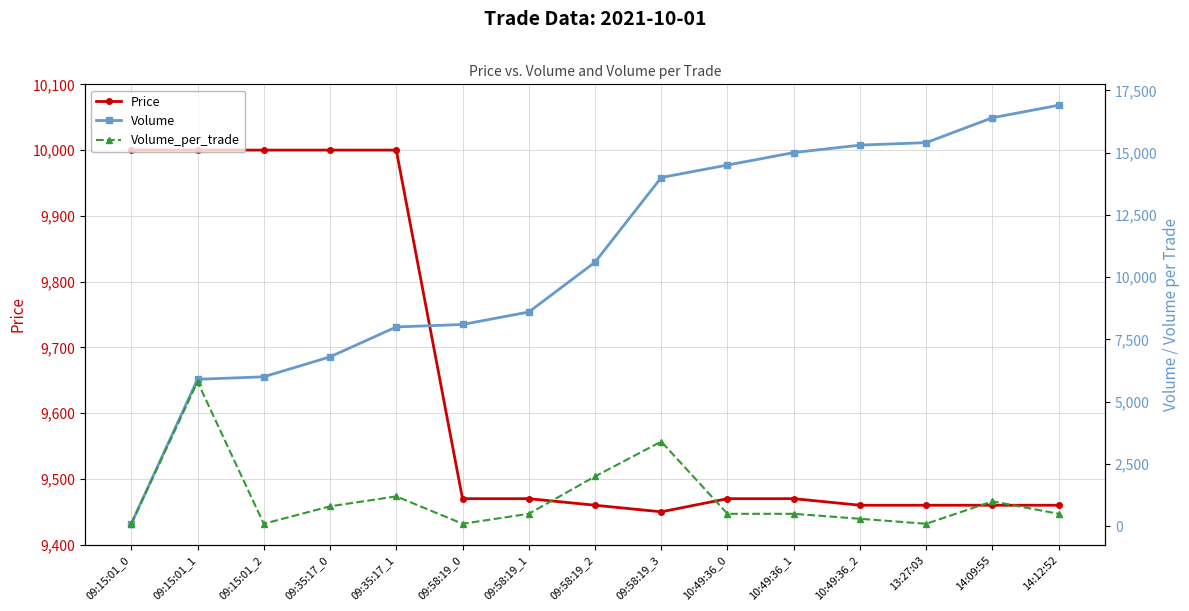

How many series are shown in this chart?

3